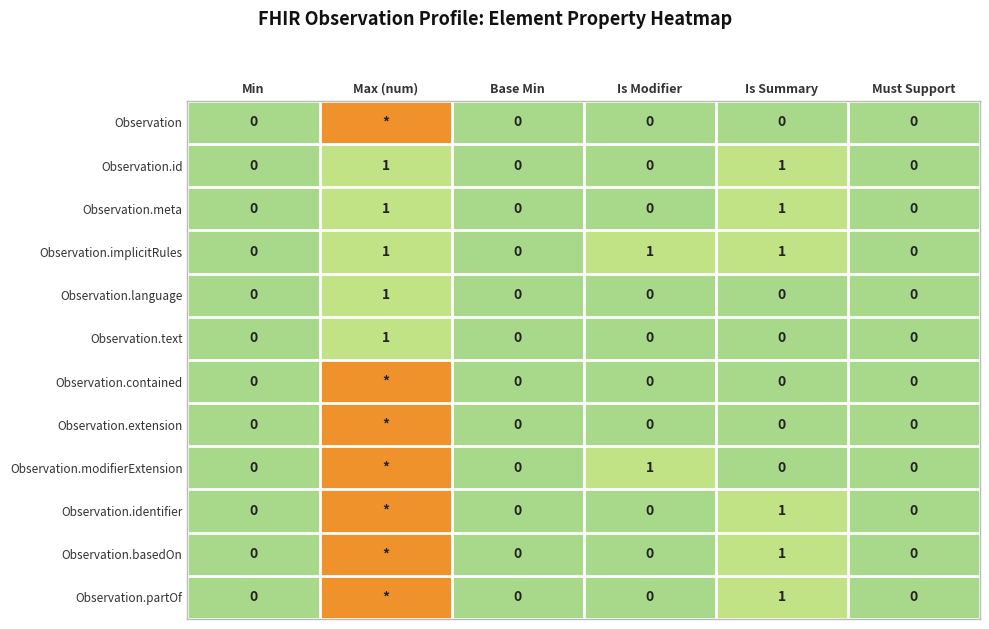

Is it true that Observation.identifier equals 1 at Is Summary?

True